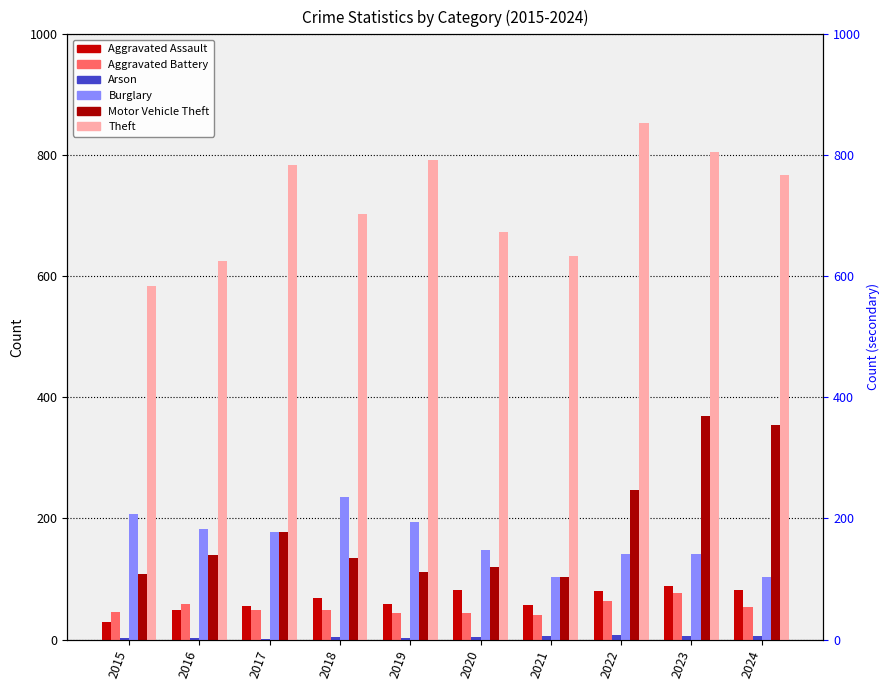

Between 2018 and 2023, which is larger?

2023